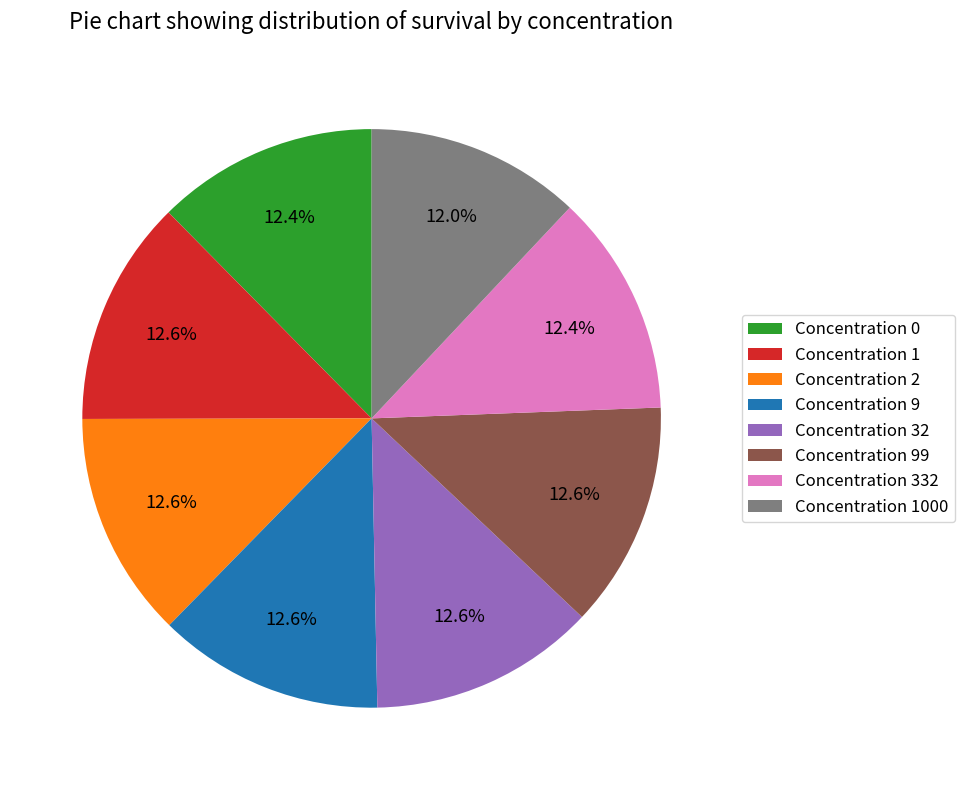

Combined, what portion of the pie is Concentration 332 and Concentration 1000?

24.4%